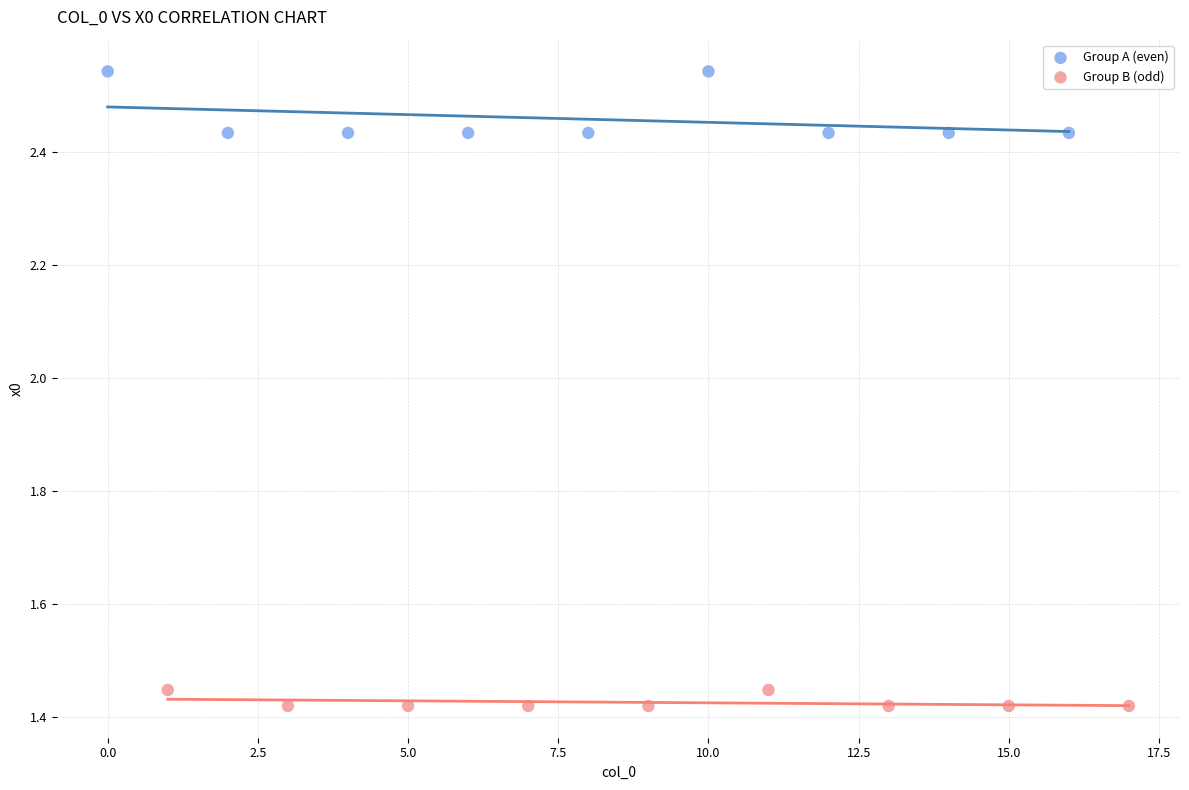

Which series contains the highest Y value?

Group A (even)